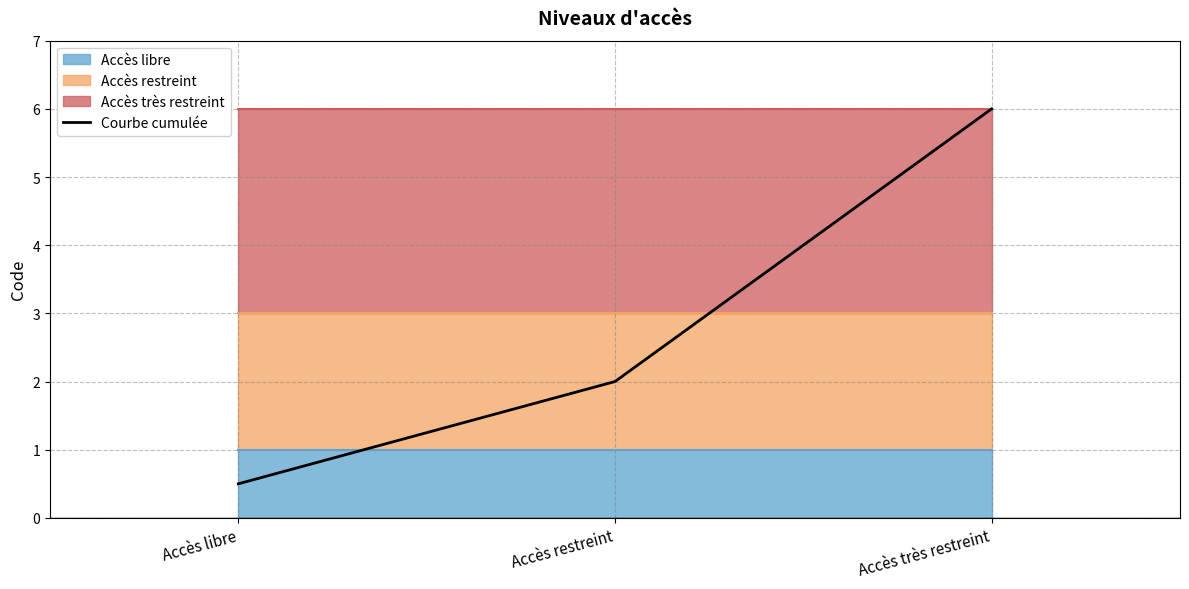

Which category has the lowest value across all series?

Accès libre